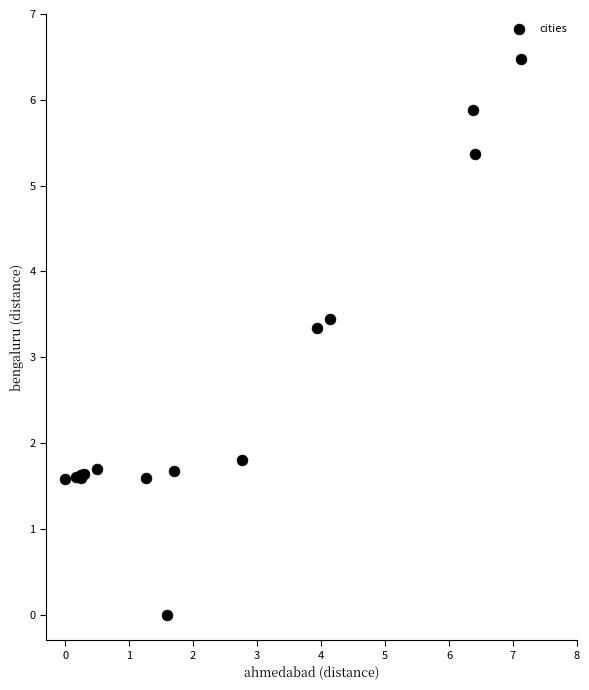

What Y value in the scatter plot is closest to 3?

3.3